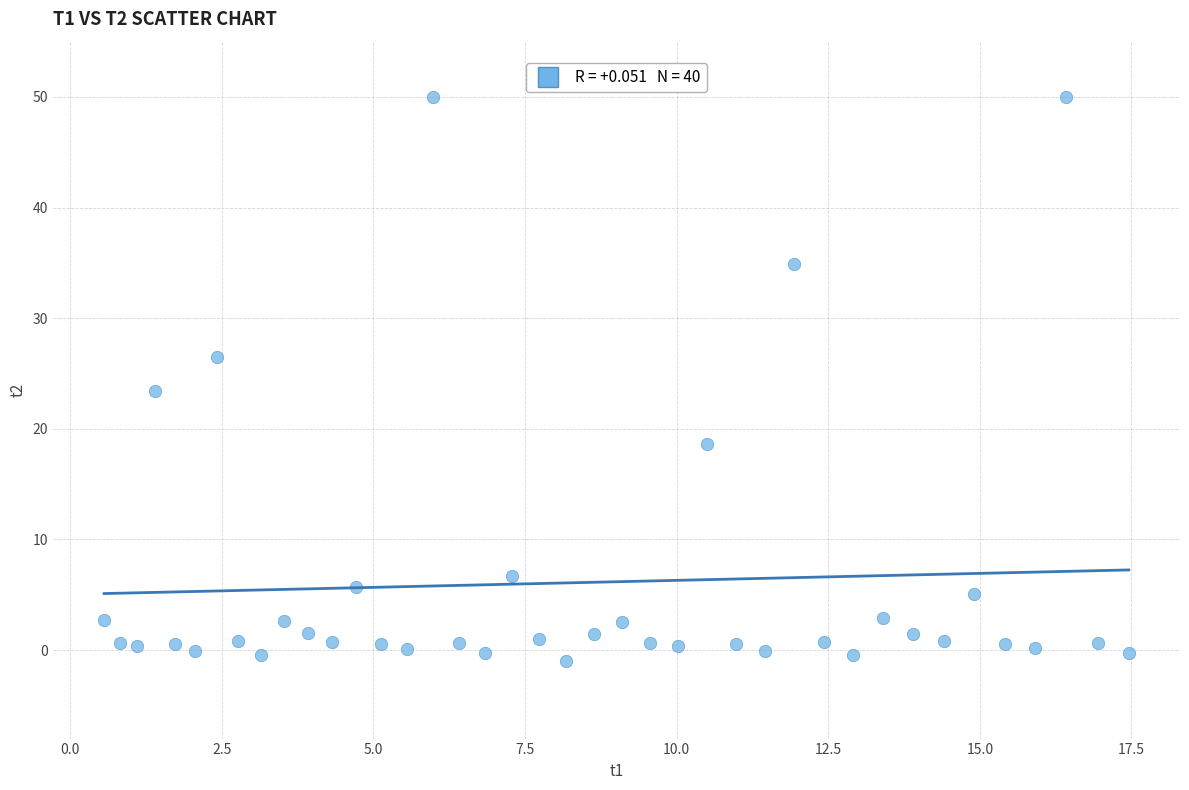

What is the range of X values (max minus min)?

16.9